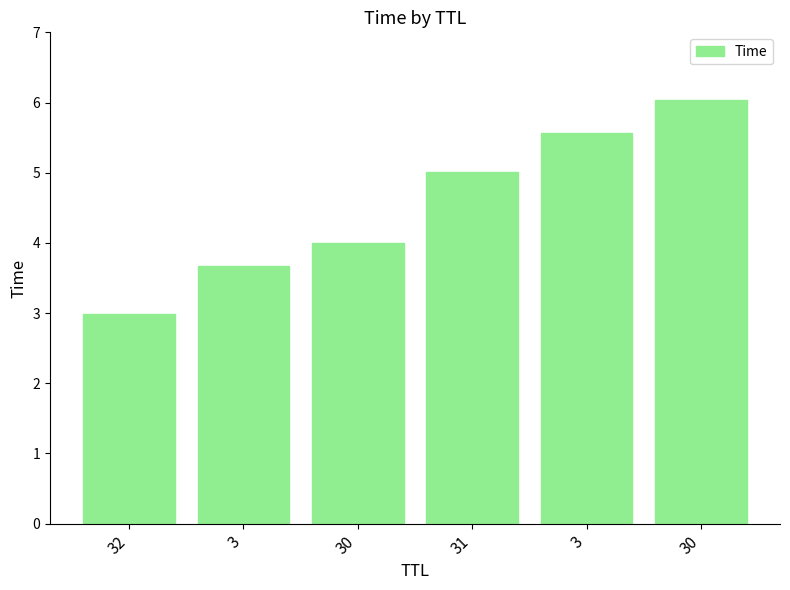

Which has a higher value, 32 or 31?

31